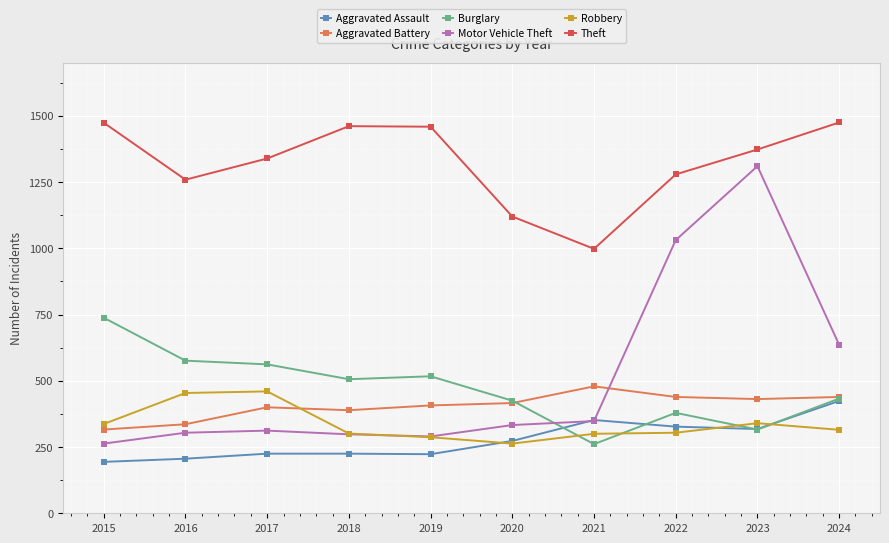

In Motor Vehicle Theft, how many points are lower than both neighbors (excluding endpoints)?

1